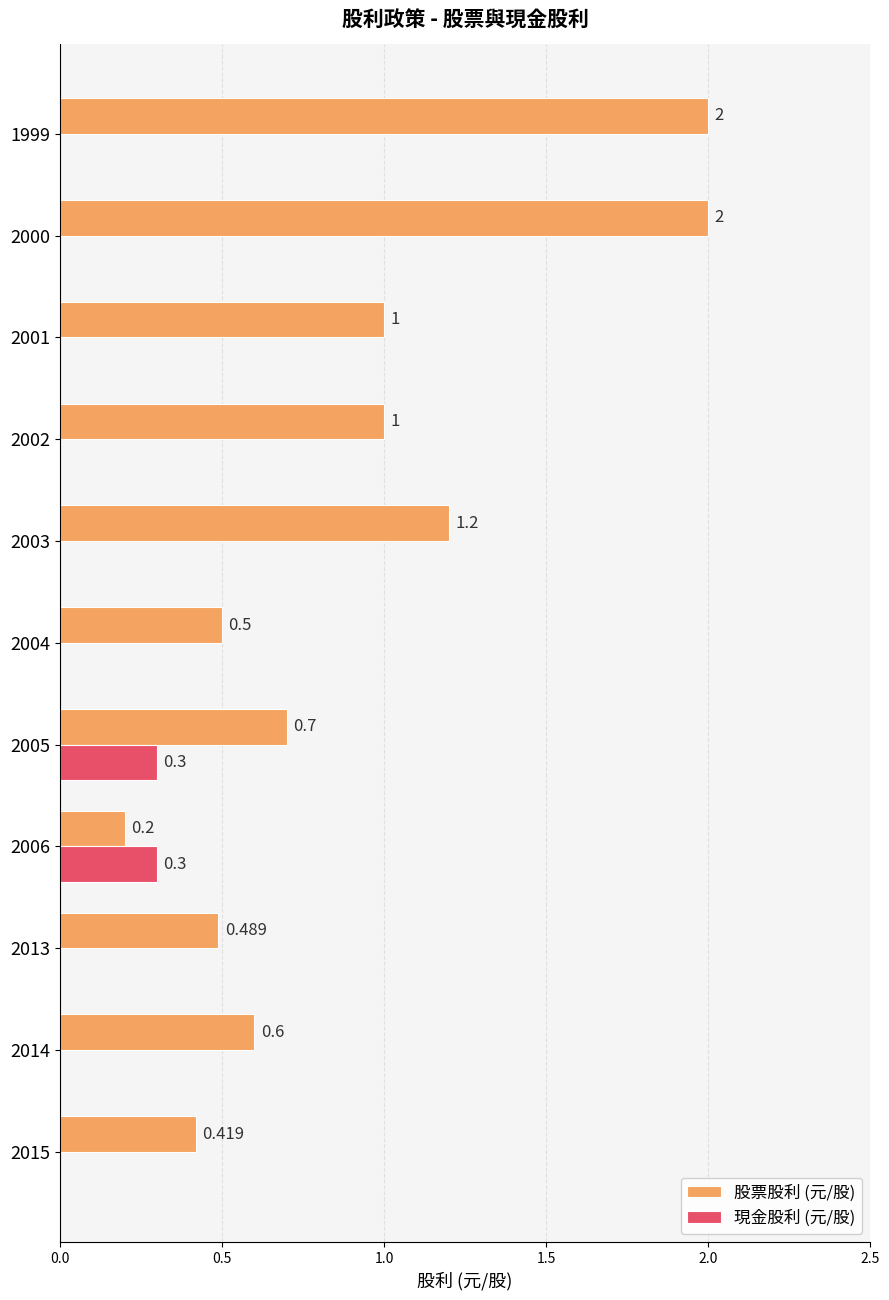

Is the value of 現金股利 (元/股) at 2005 greater than the value of 股票股利 (元/股) at 2006?

Yes